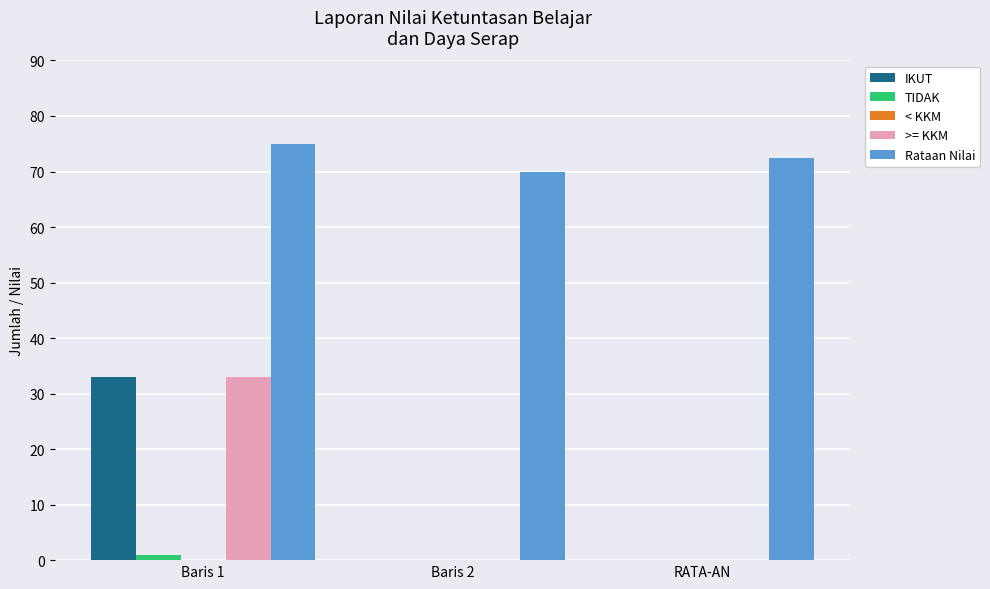

What is the sum of all IKUT values?

33.0